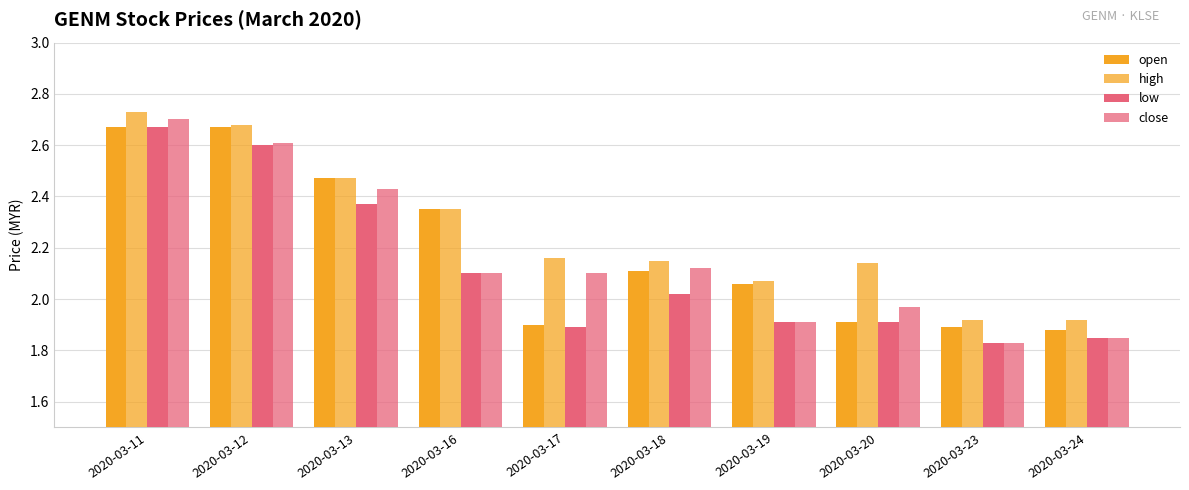

Does the chart contain any negative values?

No